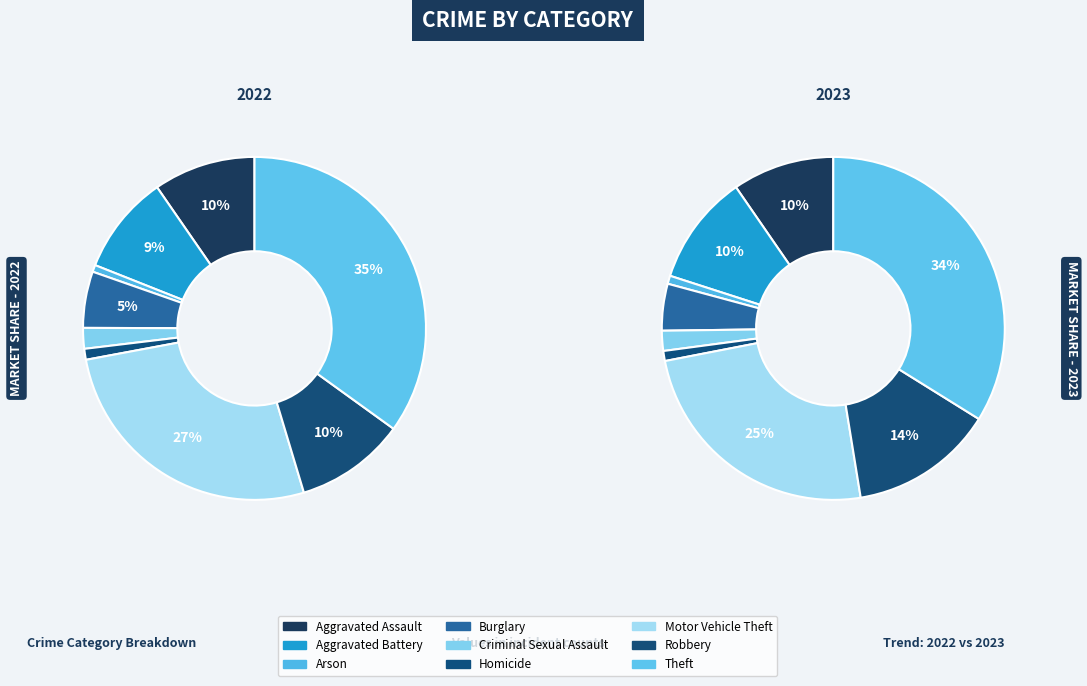

How many segments does this pie chart have?

9